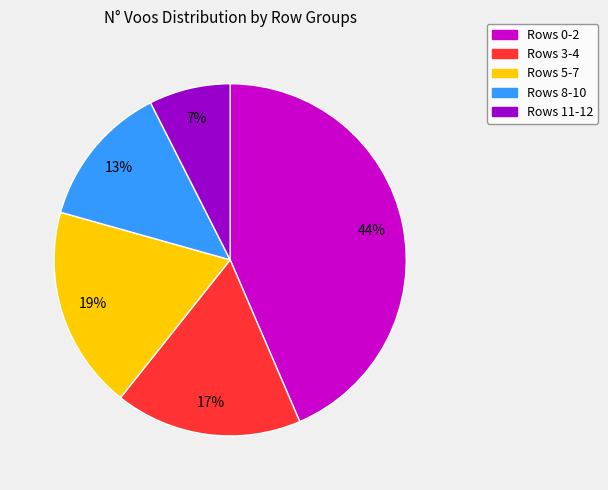

Does any single category account for the majority?

No